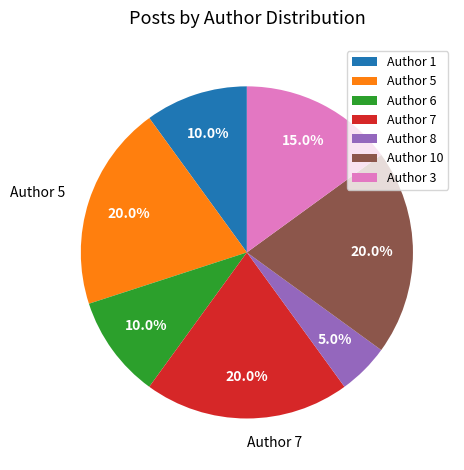

What percentage is NOT represented by Author 6?

90.0%